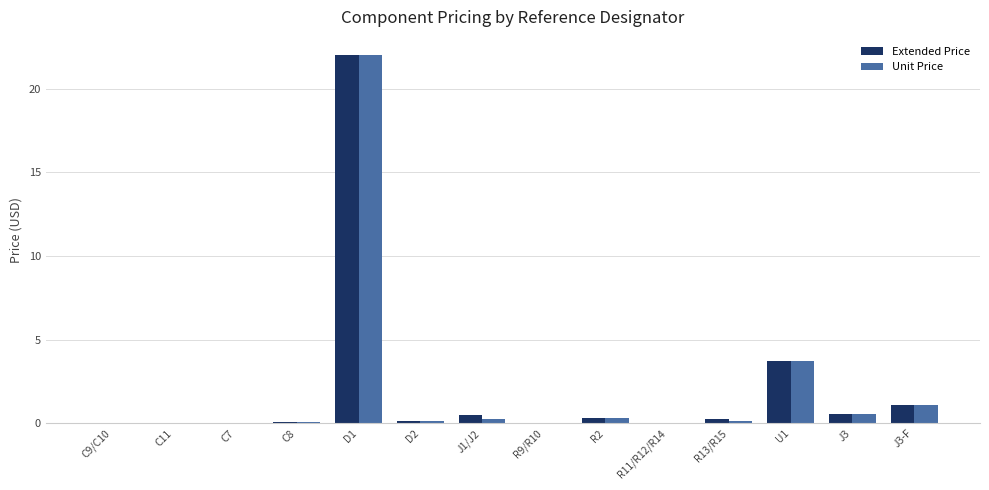

Is it true that Unit Price equals 0.0 at R9/R10?

True